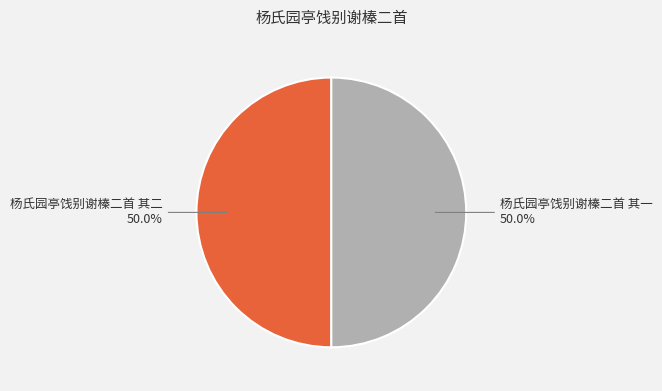

The 杨氏园亭饯别谢榛二首 其二 slice represents 62% of the pie. True or false?

False